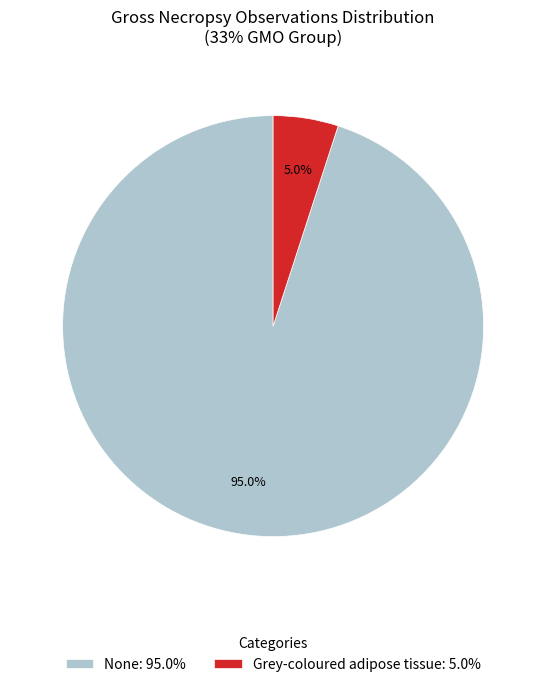

To the nearest percent, what percentage of the pie is None?

95%